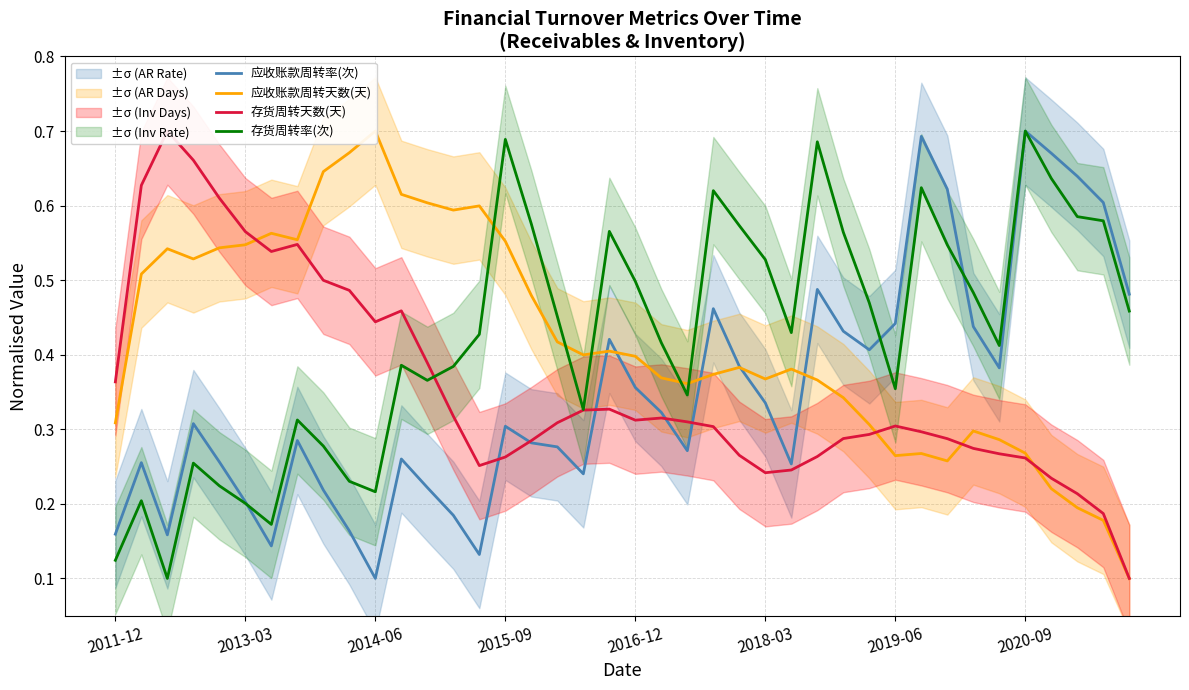

Where is 应收账款周转率(次) nearest to the value 0?

2014-06